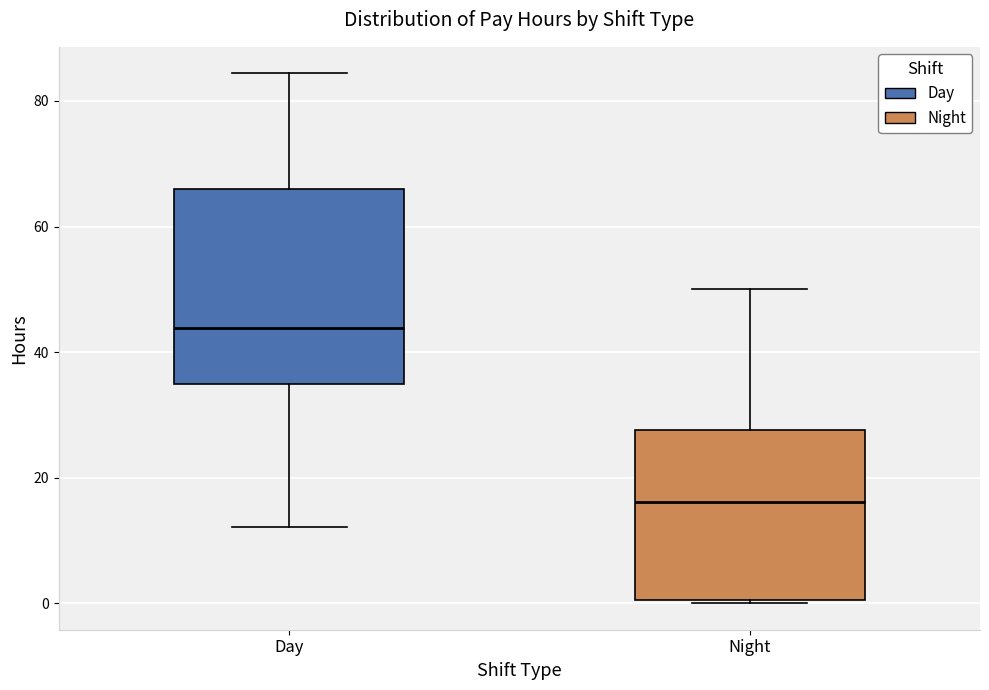

Which box's median line is the lowest?

Night